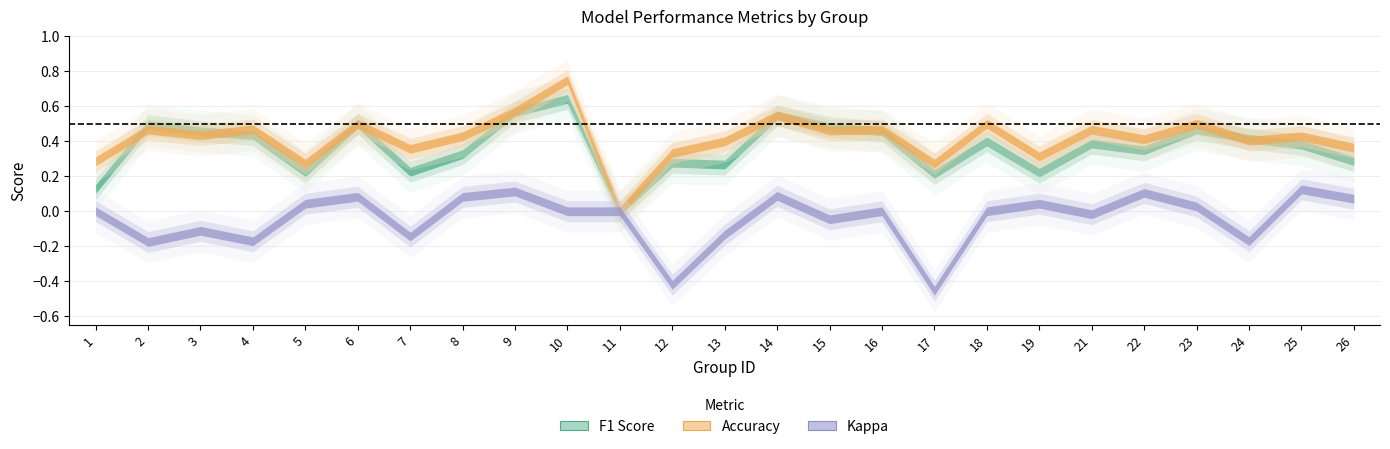

What is the greatest value displayed?

0.8